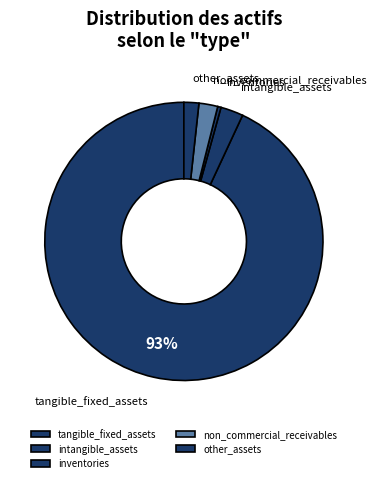

Does tangible_fixed_assets account for over 50% of the chart?

Yes